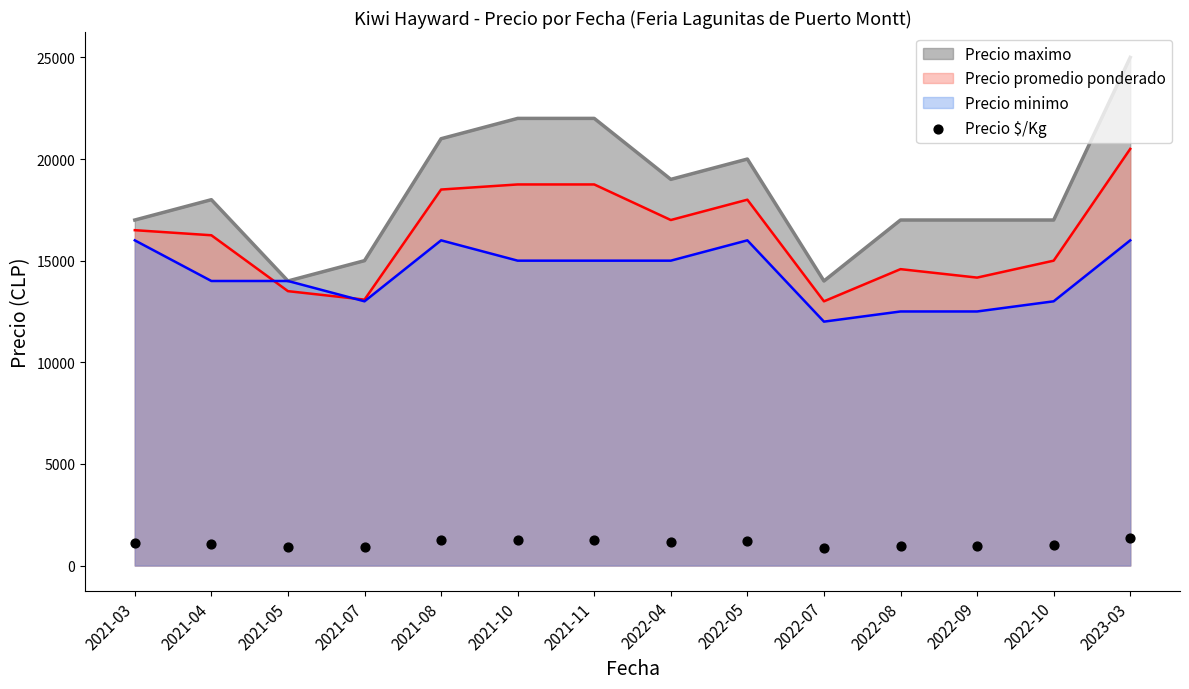

Approximately how many times larger is the value at 2021-11 compared to 2022-10?

1.2